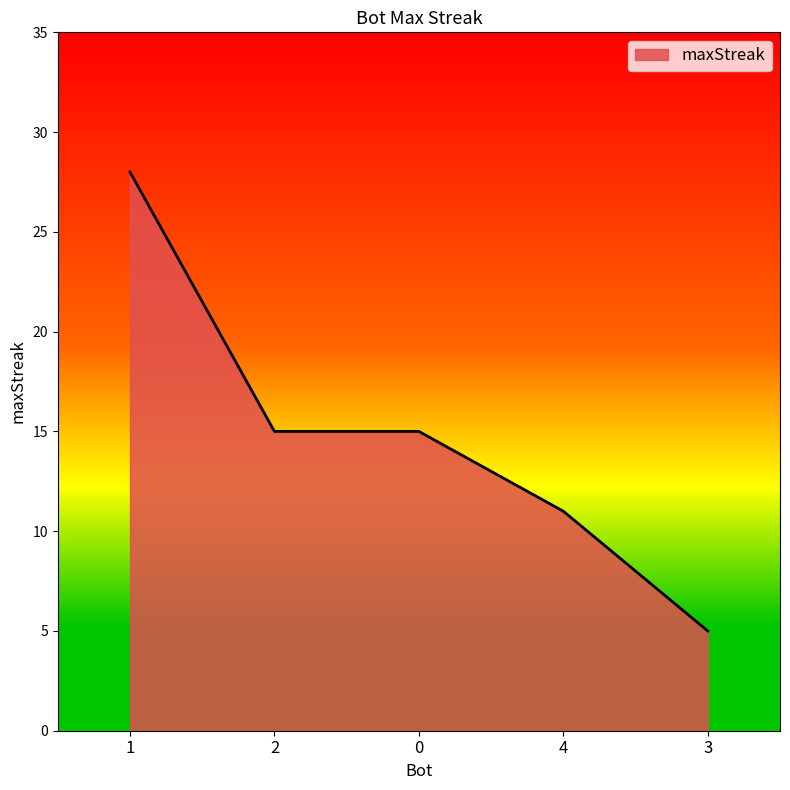

How many lines are shown in the chart?

1